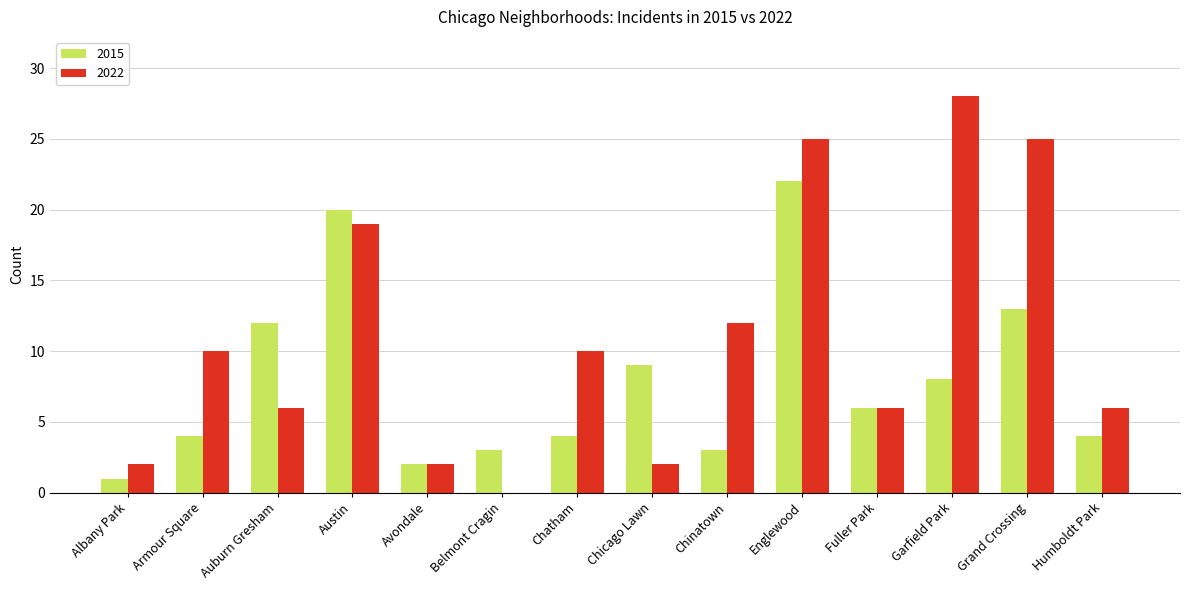

How many categories are shown in the chart?

14